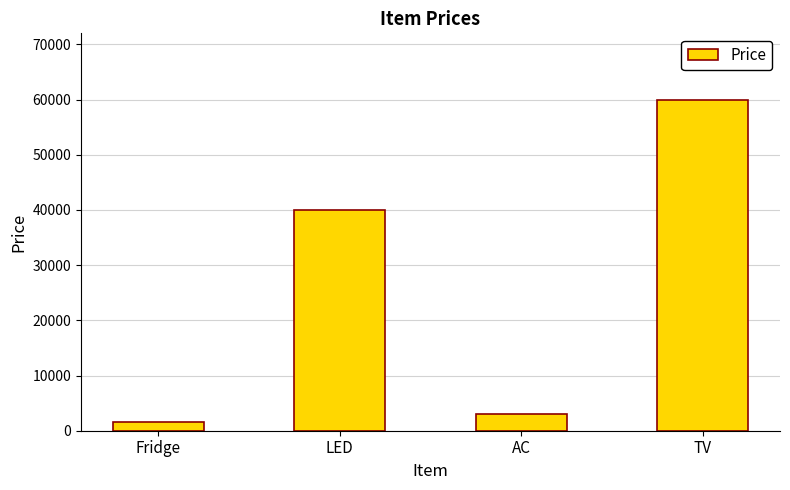

What is the sum of the values at AC and Fridge?

4500